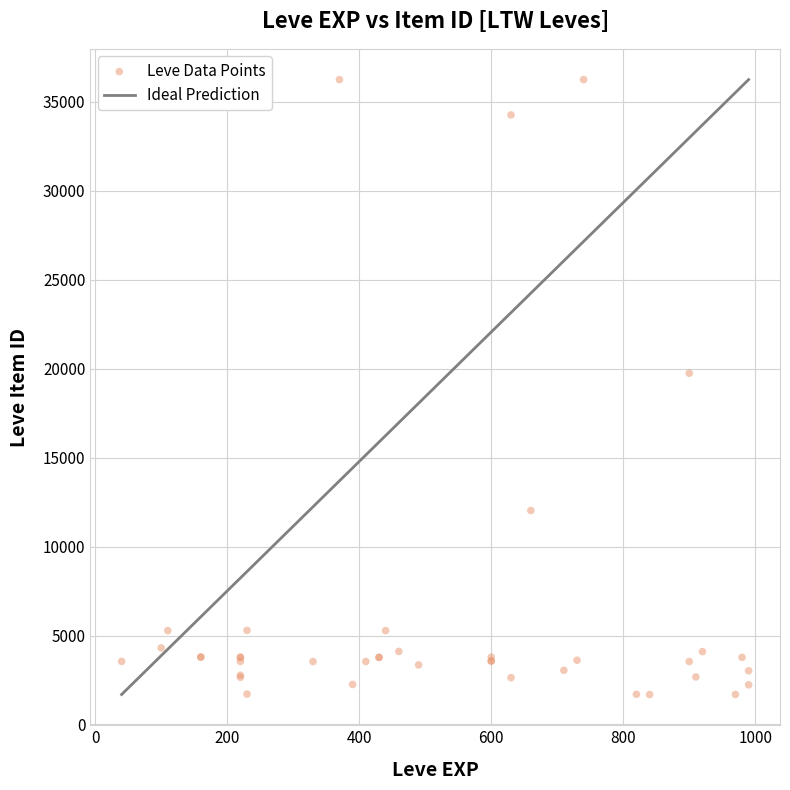

What Y value in the scatter plot is closest to 18967?

19744